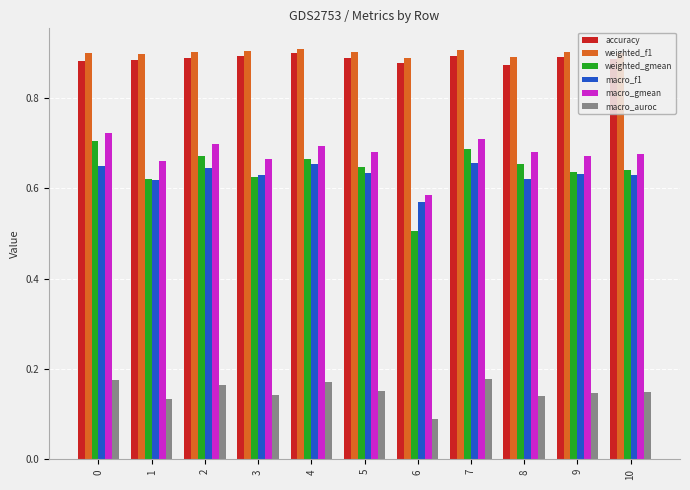

How many weighted_f1 values are between 0 and 1?

11